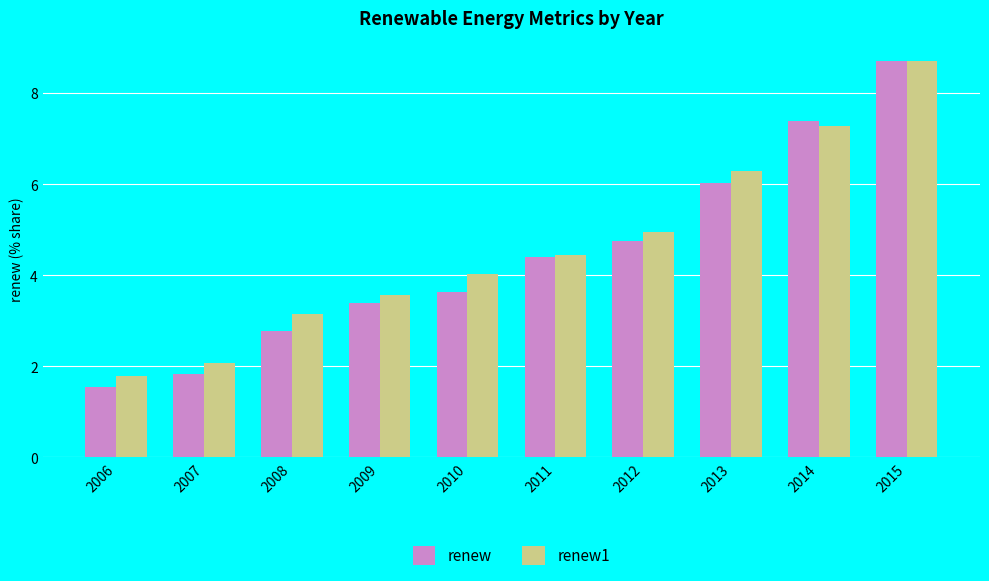

What is the difference between the second highest and second lowest values in the renew1 series?

5.2